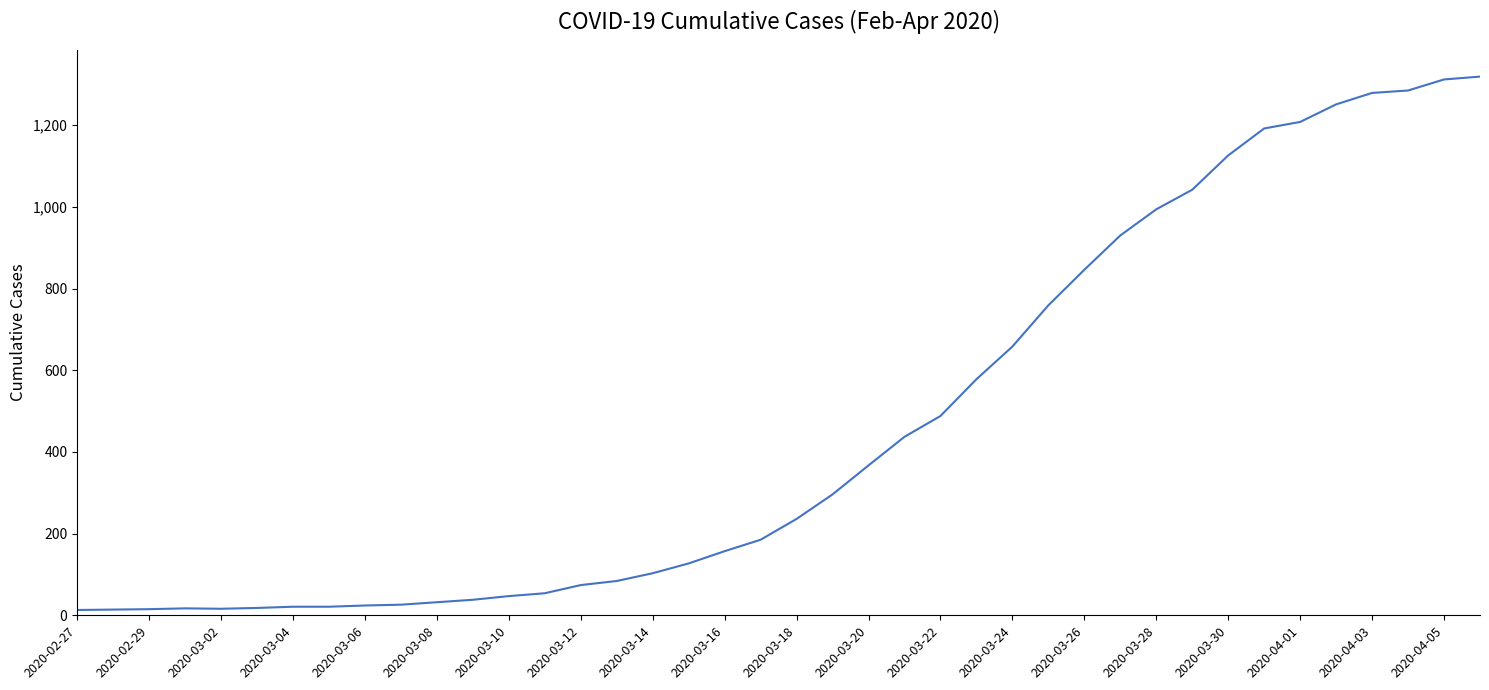

What is the average value?

467